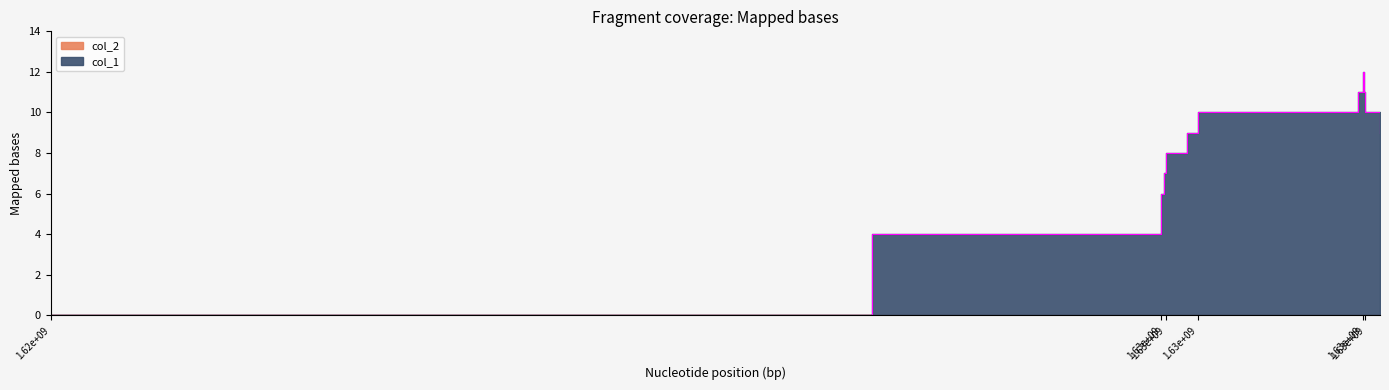

How many points are higher than both their immediate neighbors (excluding endpoints)?

1